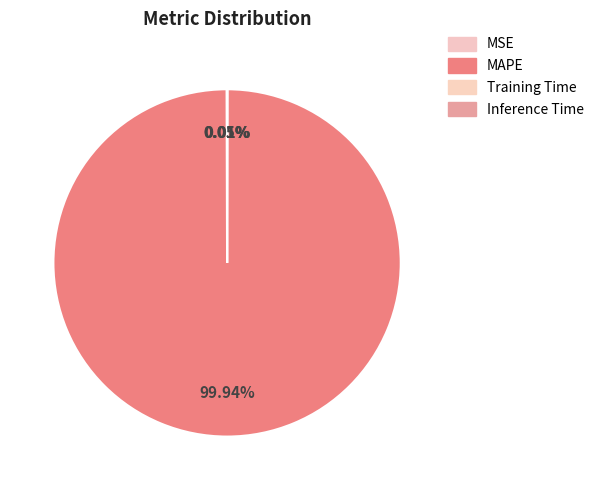

What is the majority slice?

MAPE